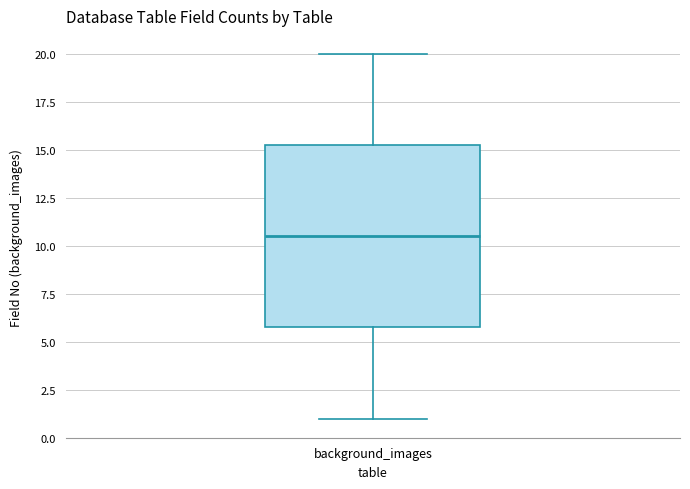

Where is the lower edge of the box for background_images on the y-axis? The values are not printed on the chart, so give them approximately, as read against the axis.

6.0